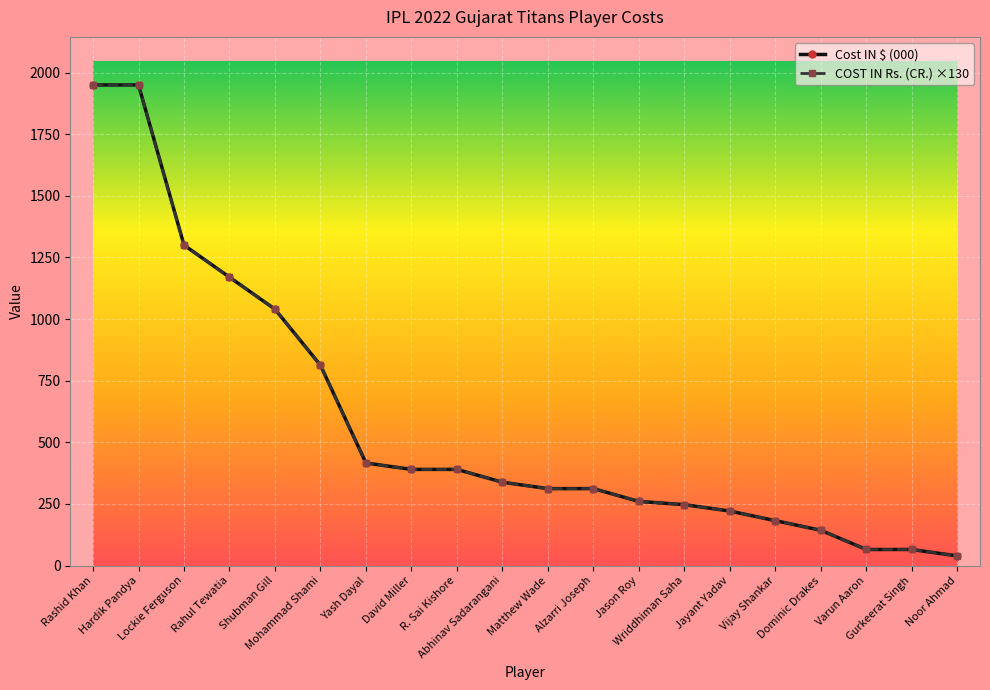

What is the label of the 10th point from the right?

Matthew Wade